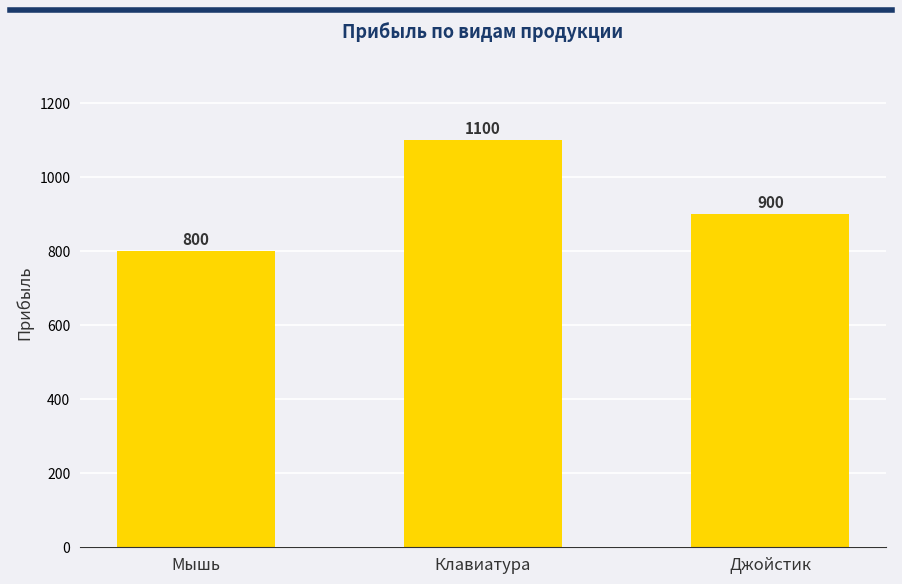

How many bars are there in total?

3